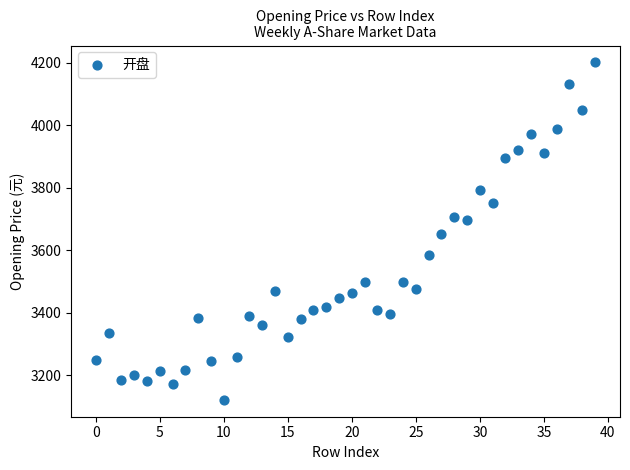

What is the range of Y values (max minus min)?

1079.9